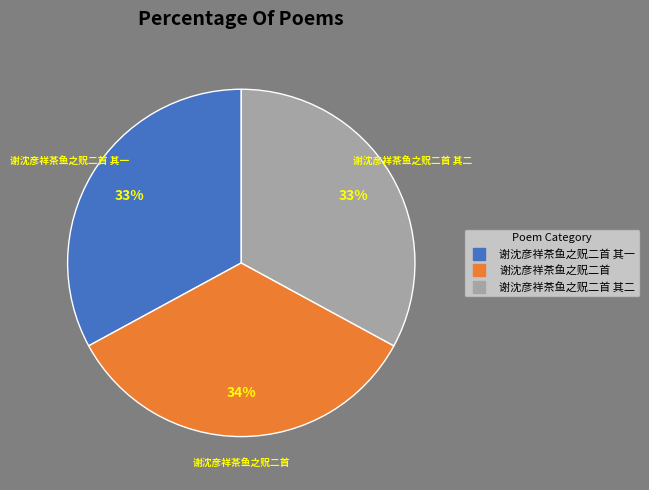

Is there a majority slice in this chart?

No